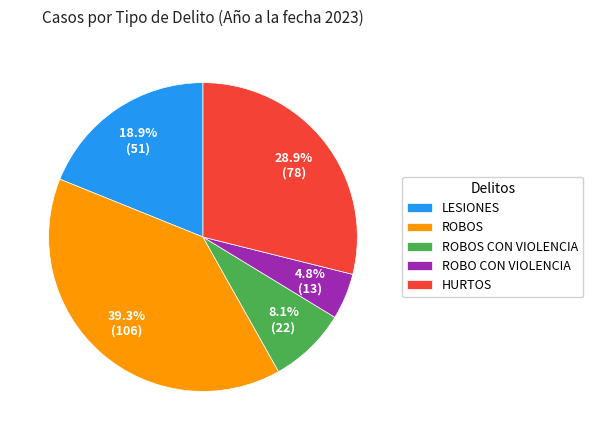

Does LESIONES account for over 50% of the chart?

No